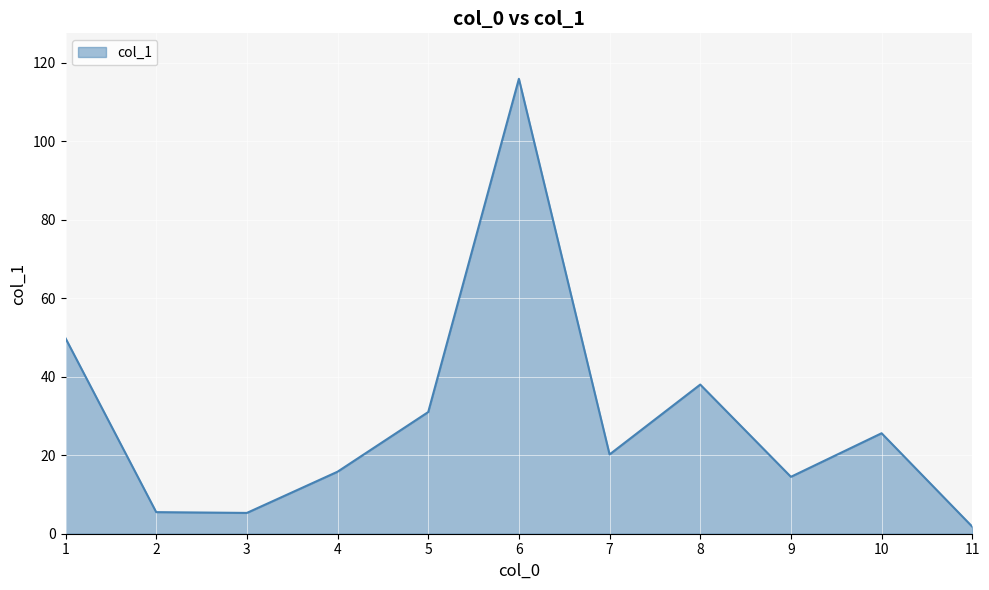

What is the difference between the values at 4 and 3?

10.5